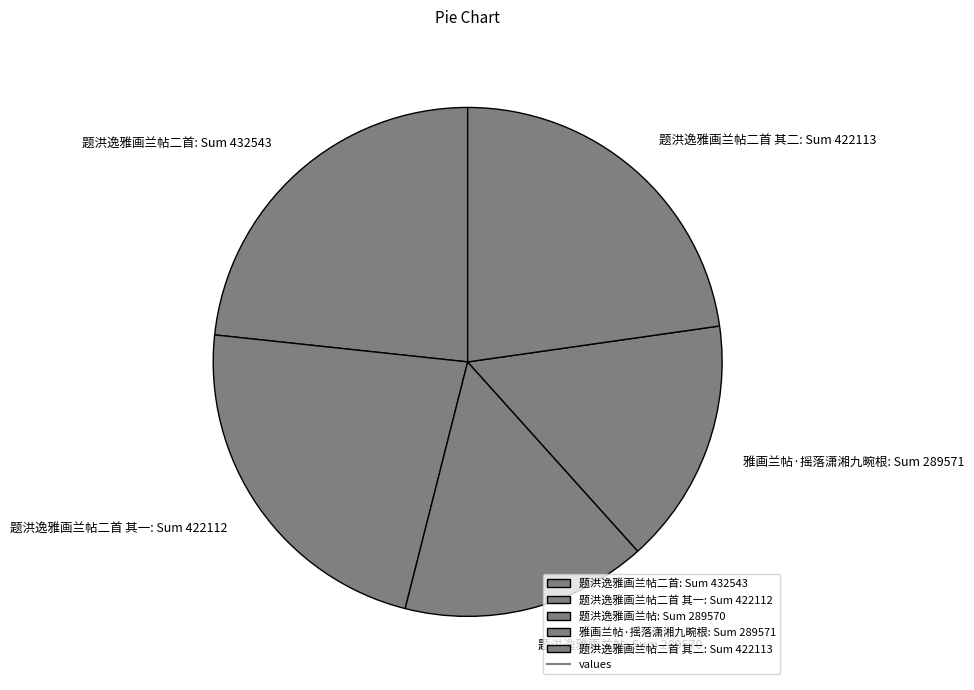

The 题洪逸雅画兰帖二首 其二: Sum 422113 slice represents 8% of the pie. True or false?

False